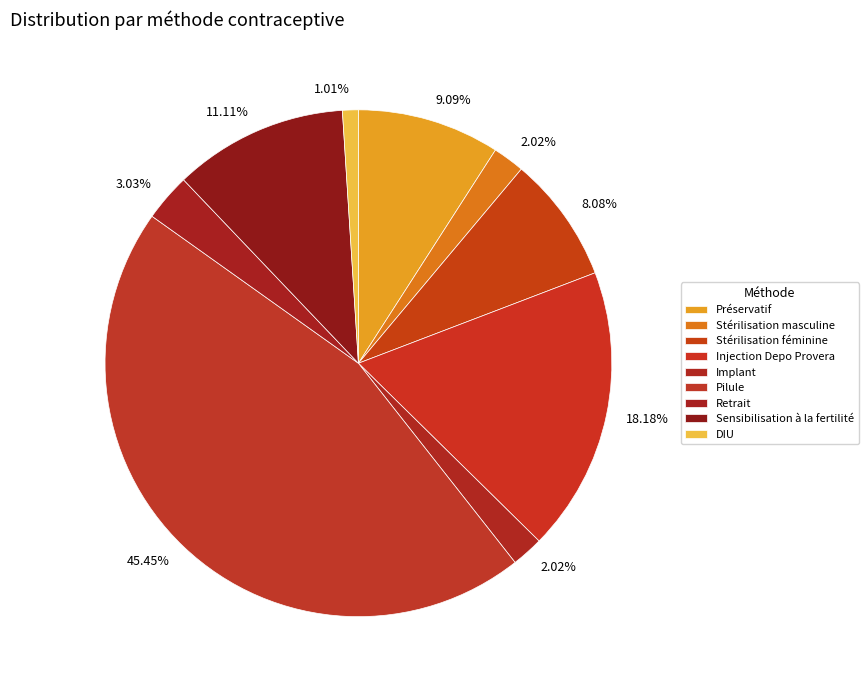

Which category has the biggest portion of the pie?

Pilule